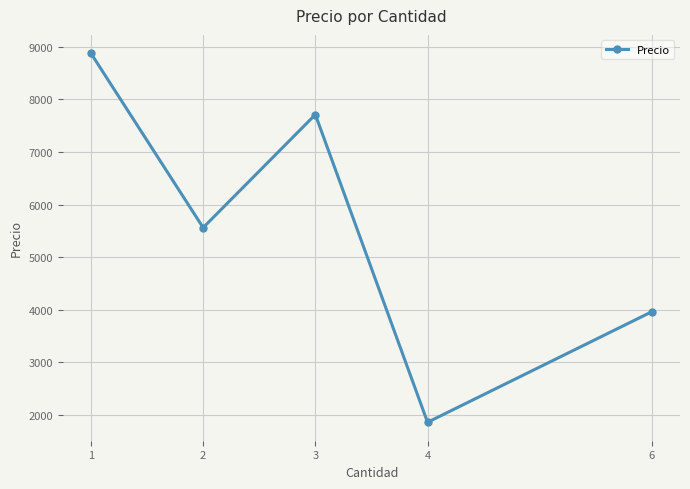

At which category does the data reach its first local valley?

2